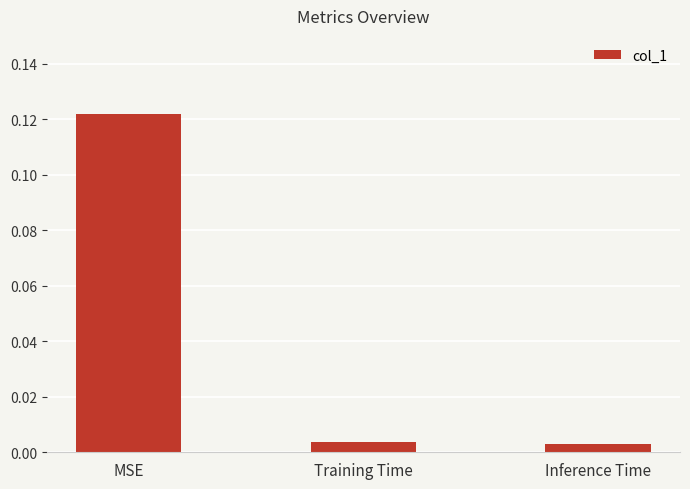

Which category has the highest value across all series?

MSE